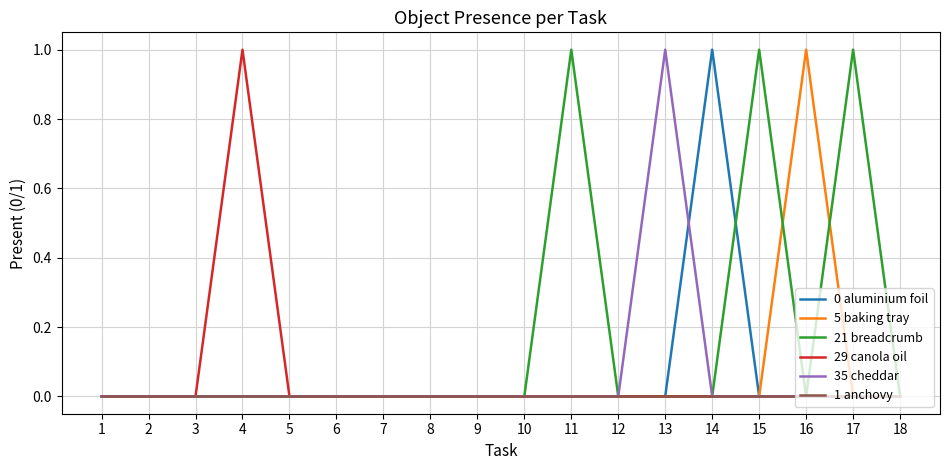

Is it true that 29 canola oil equals -1 at 17?

False